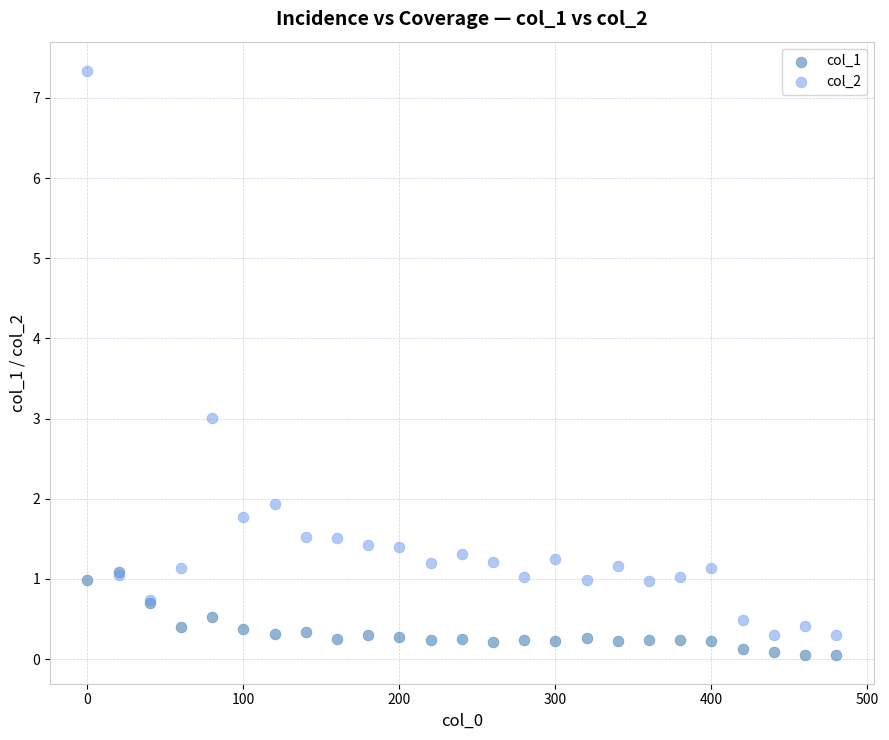

Which series reaches the minimum Y coordinate?

col_1